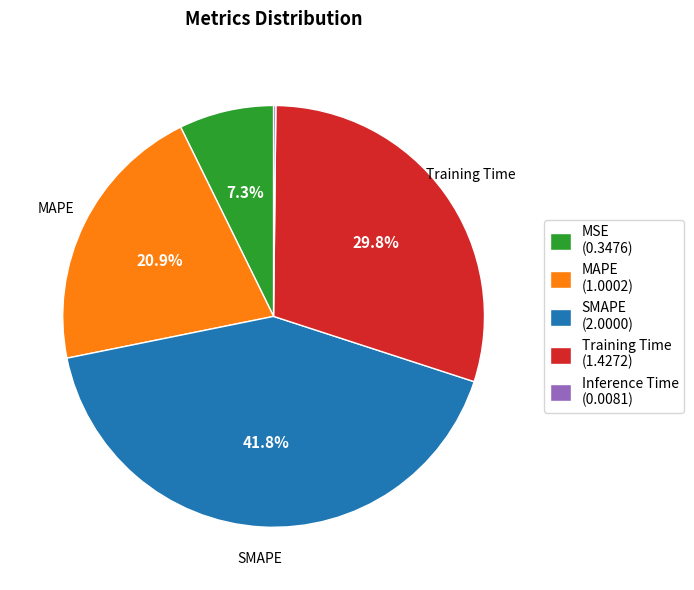

To the nearest percent, what percentage of the pie is MAPE?

21%